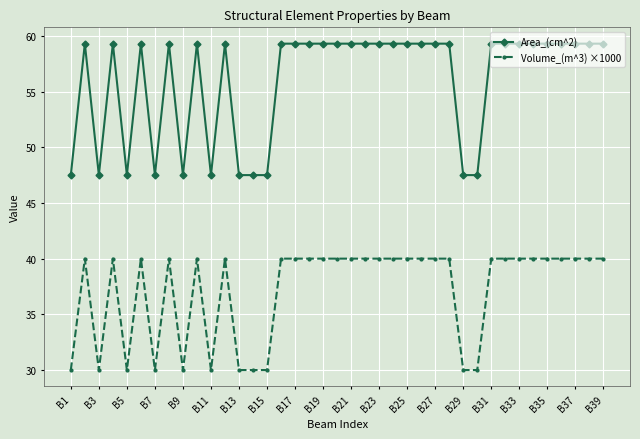

How many lines are shown in the chart?

2